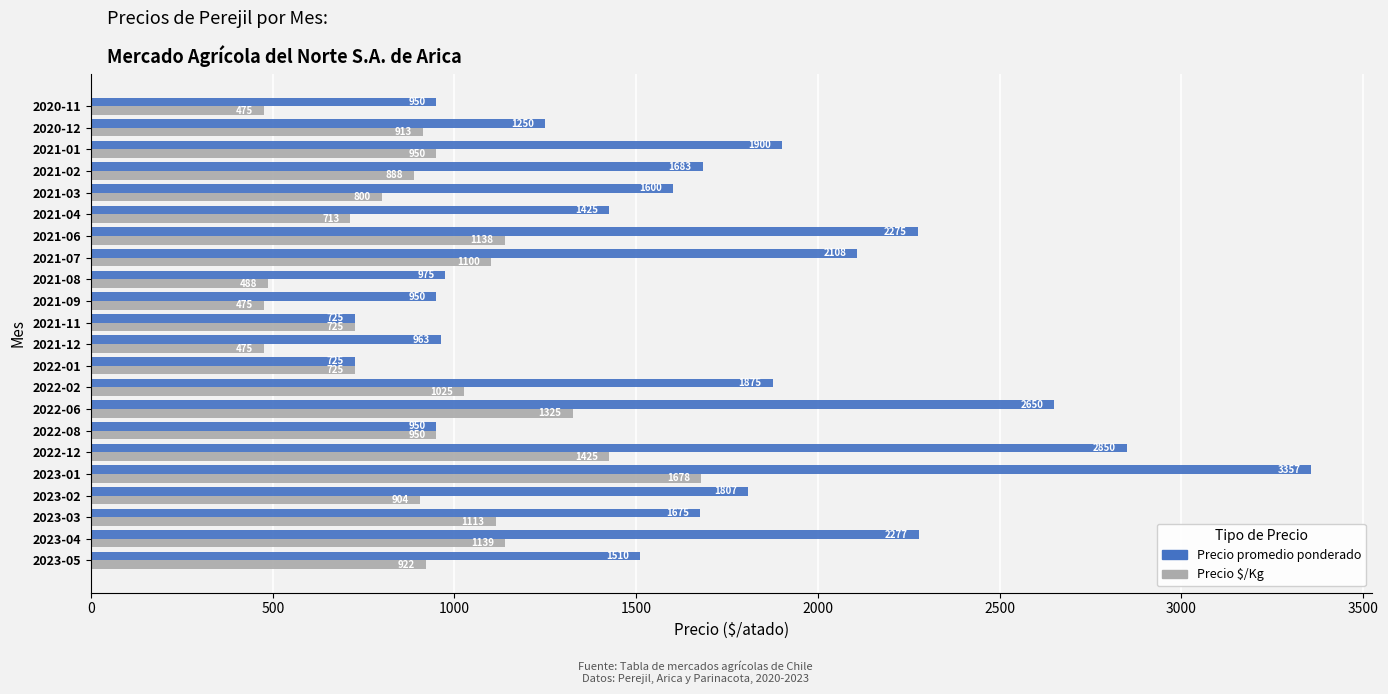

Which series has the largest range (max minus min)?

Precio promedio ponderado